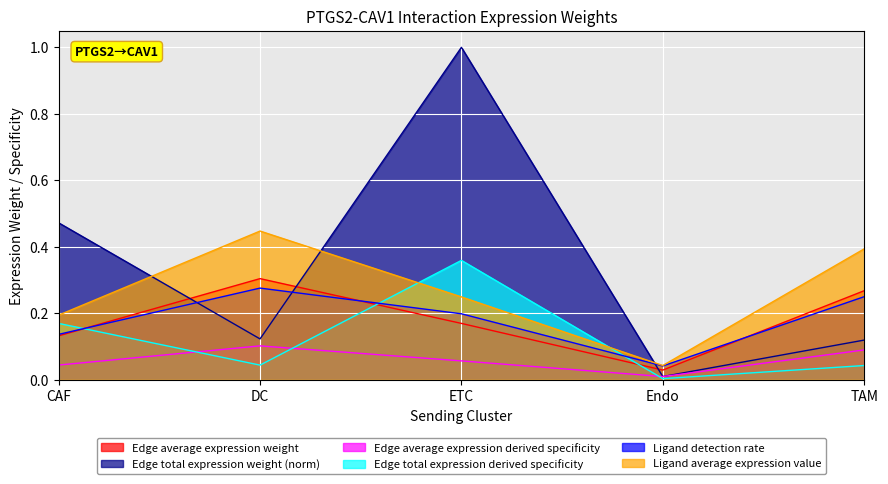

Which series ends up on top after the final intersection of Edge average expression weight and Edge total expression derived specificity?

Edge average expression weight